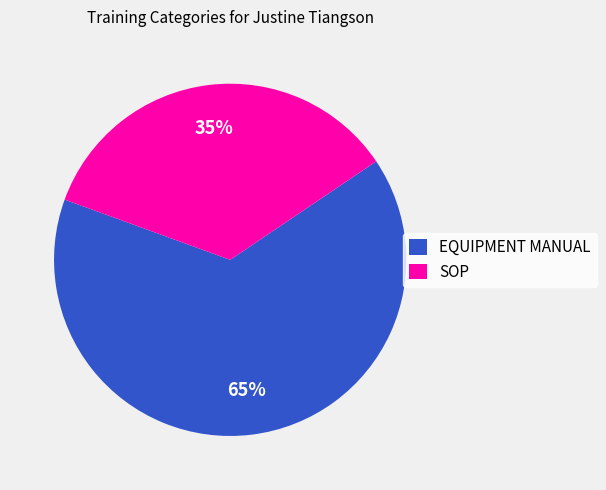

The SOP slice represents 22% of the pie. True or false?

False